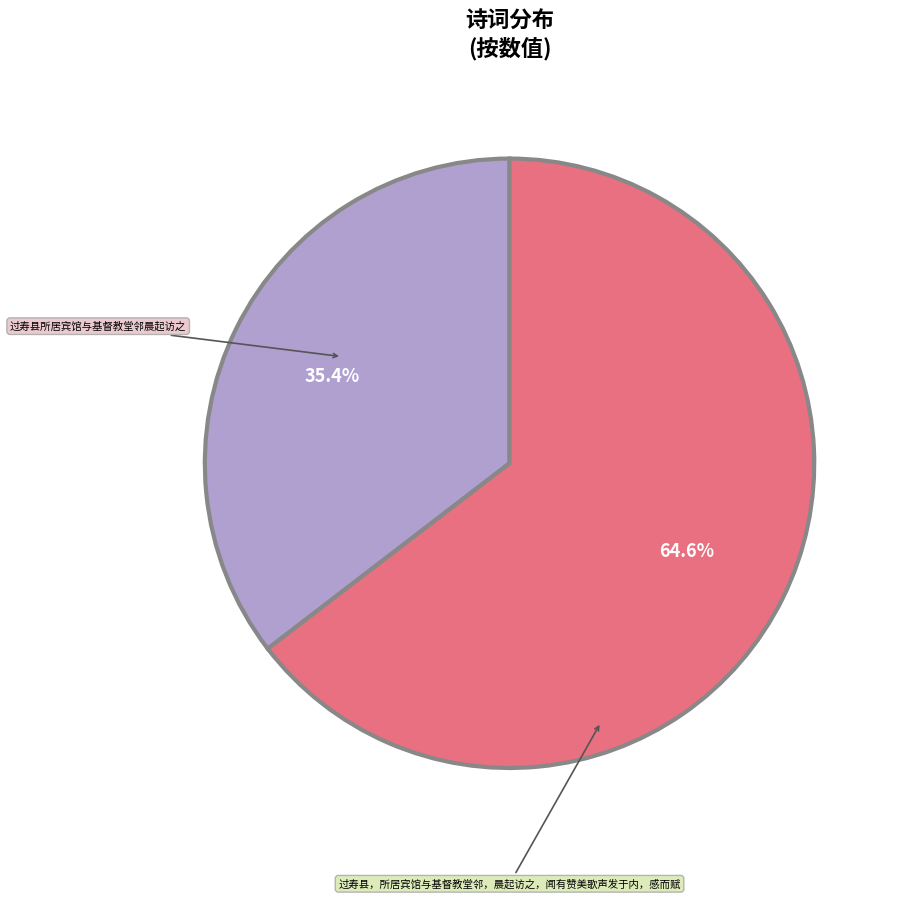

Is there a majority slice in this chart?

Yes